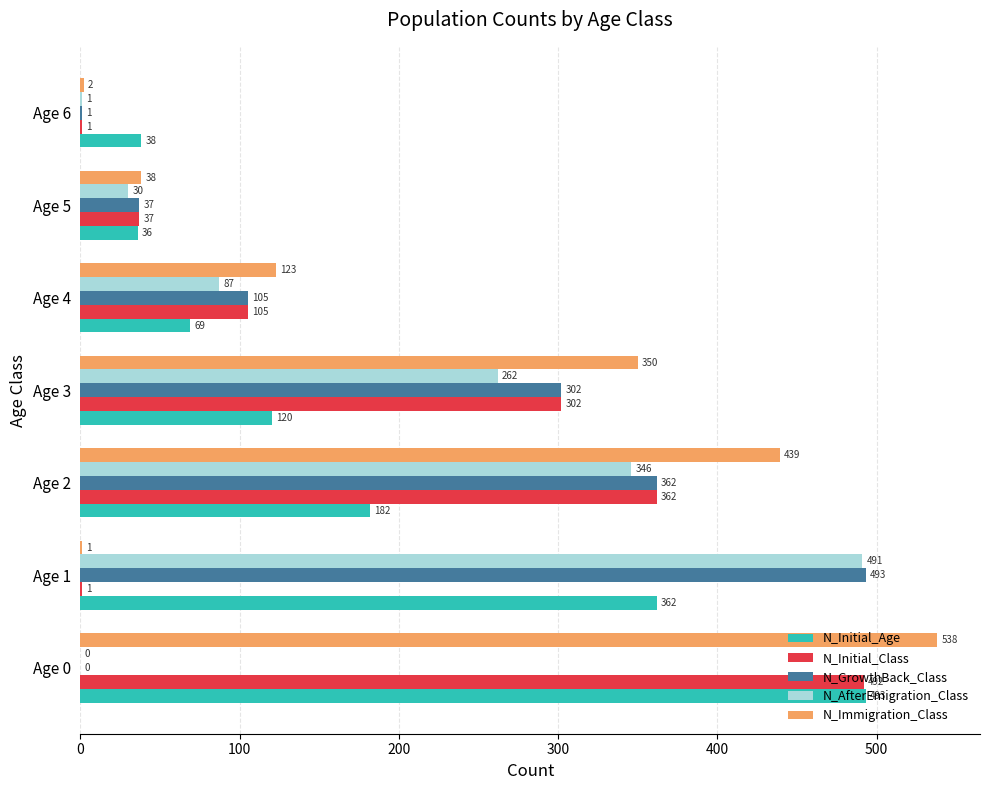

What are all the series names shown in the legend?

N_Initial_Age, N_Initial_Class, N_GrowthBack_Class, N_AfterEmigration_Class, N_Immigration_Class